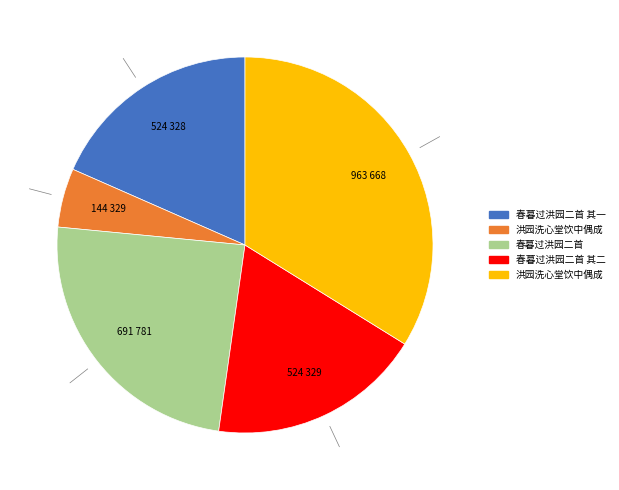

Count the number of slices in the pie.

5